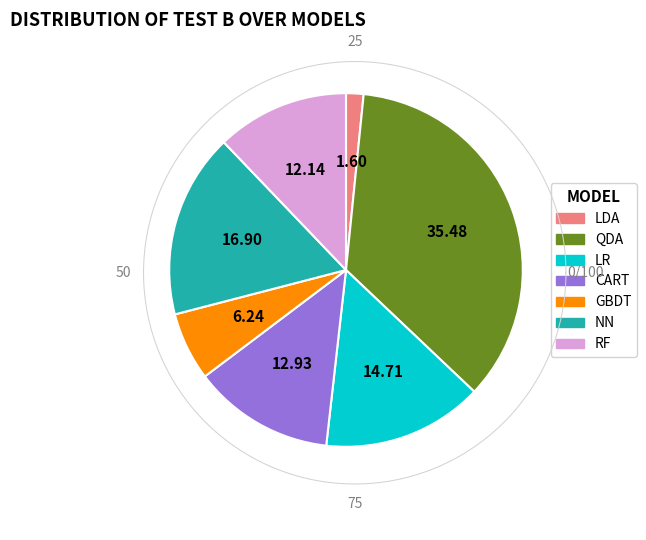

Between RF and LDA, which is larger?

RF